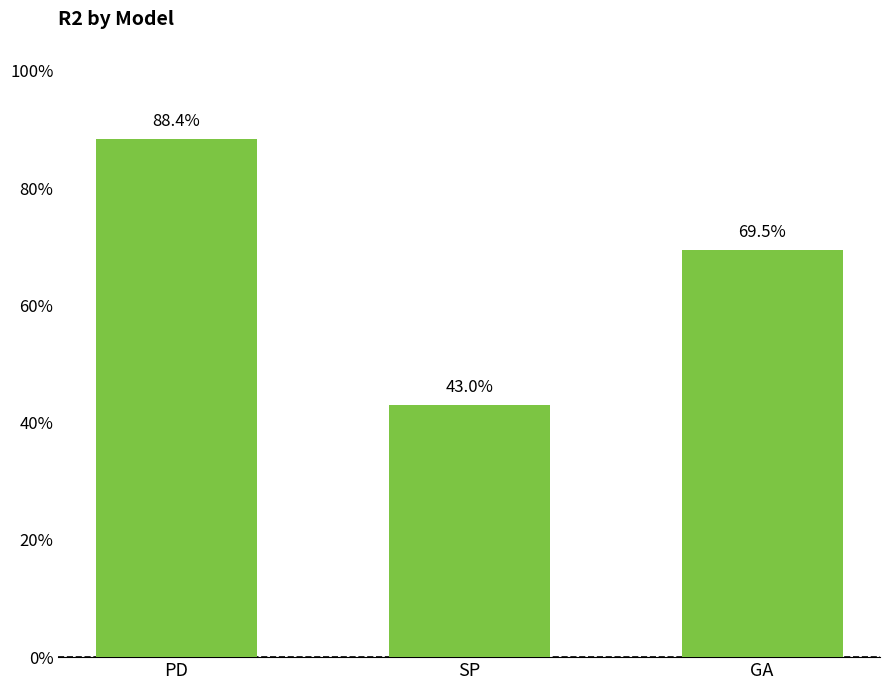

Are the bars horizontal?

No